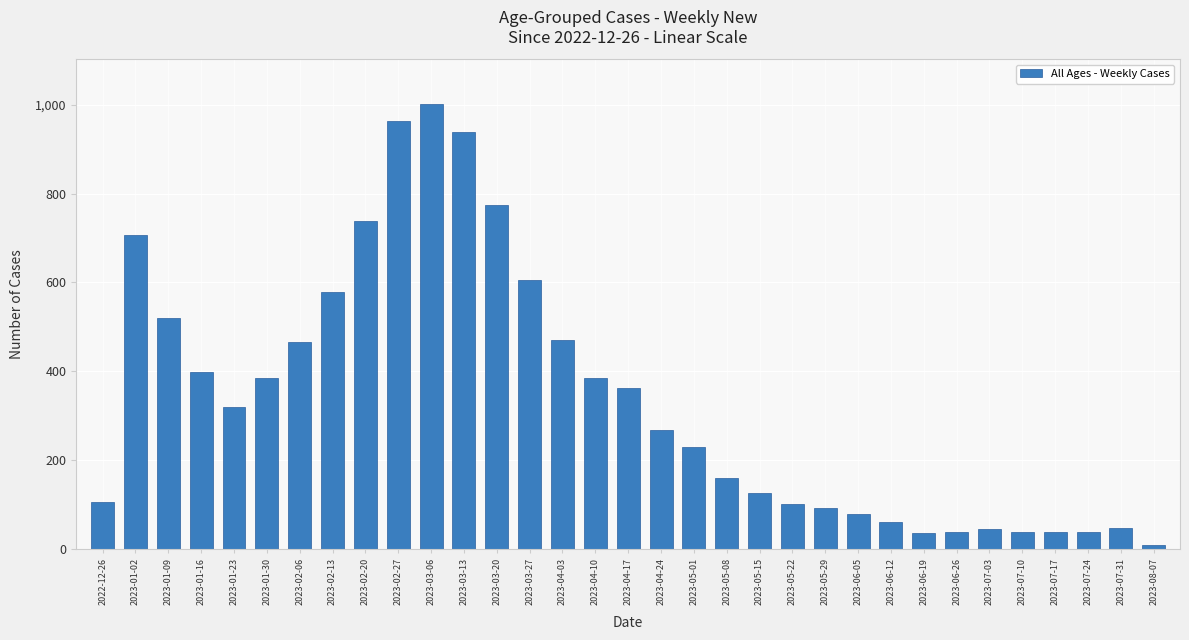

What is the label of the 10th bar from the left?

2023-02-27